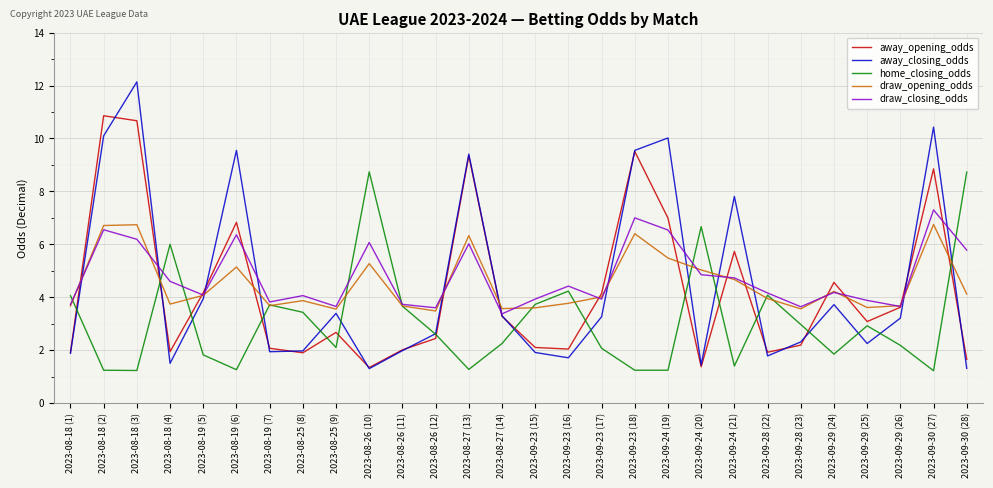

The draw_opening_odds series shows 9.2 at 2023-08-26 (10). True or false?

False